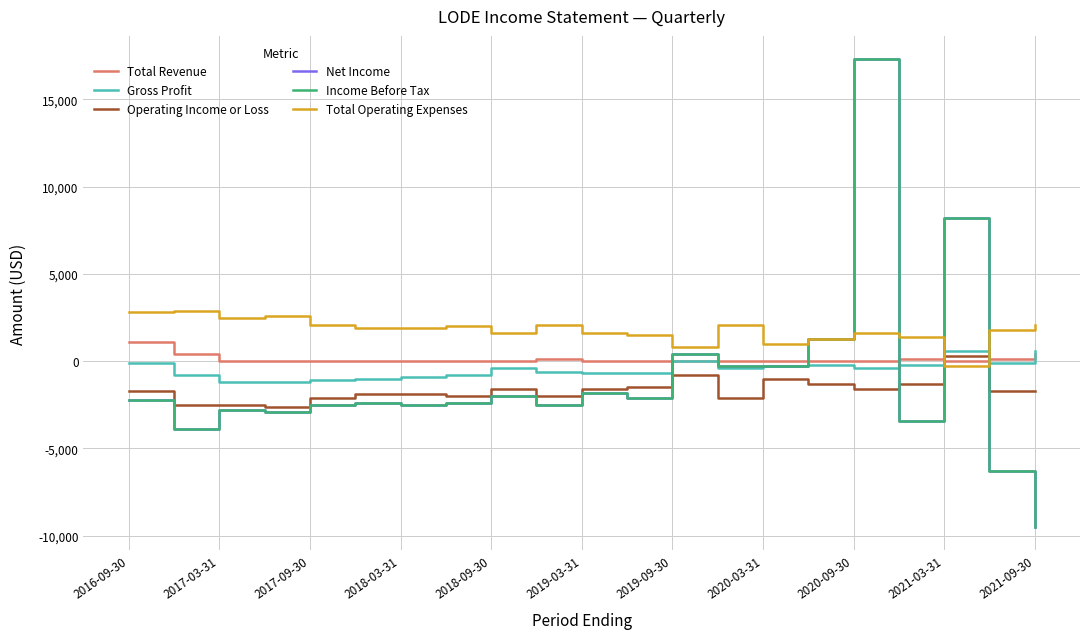

Reading left to right, what are all the values shown in this chart?

Total Revenue: 1100	400	0	0	0	0	0	0	0	100	0	0	0	0	0	0	0	100	0	100	400
Gross Profit: -100	-800	-1200	-1200	-1100	-1000	-900	-800	-400	-600	-700	-700	0	-400	-300	-200	-400	-200	600	-100	600
Operating Income or Loss: -1700	-2500	-2500	-2600	-2100	-1900	-1900	-2000	-1600	-2000	-1600	-1500	-800	-2100	-1000	-1300	-1600	-1300	300	-1700	-1700
Net Income: -2200	-3900	-2800	-2900	-2500	-2400	-2500	-2400	-2000	-2500	-1800	-2100	400	-300	-300	1300	17300	-3400	8200	-6300	-9500
Income Before Tax: -2200	-3900	-2800	-2900	-2500	-2400	-2500	-2400	-2000	-2500	-1800	-2100	400	-300	-300	1300	17300	-3400	8200	-6300	-9500
Total Operating Expenses: 2800	2900	2500	2600	2100	1900	1900	2000	1600	2100	1600	1500	800	2100	1000	1300	1600	1400	-300	1800	2100